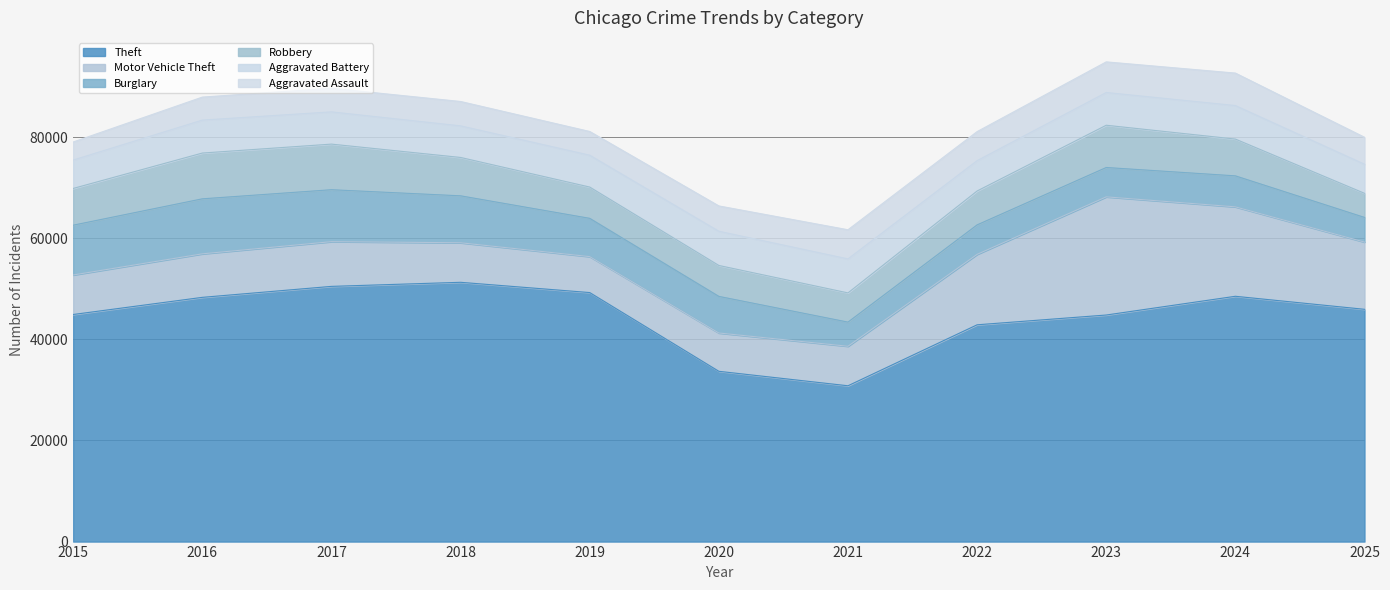

Read the Aggravated Assault value at 2020, to the nearest 10.

5010